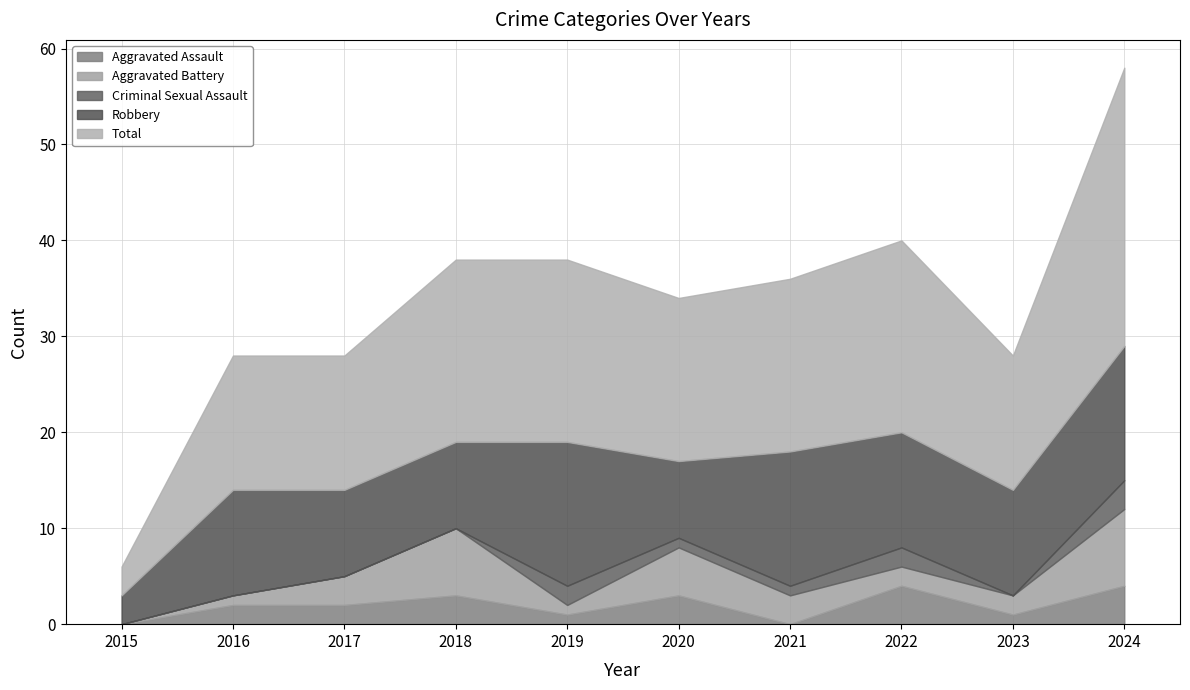

True or false: Total and Criminal Sexual Assault intersect in this chart.

False